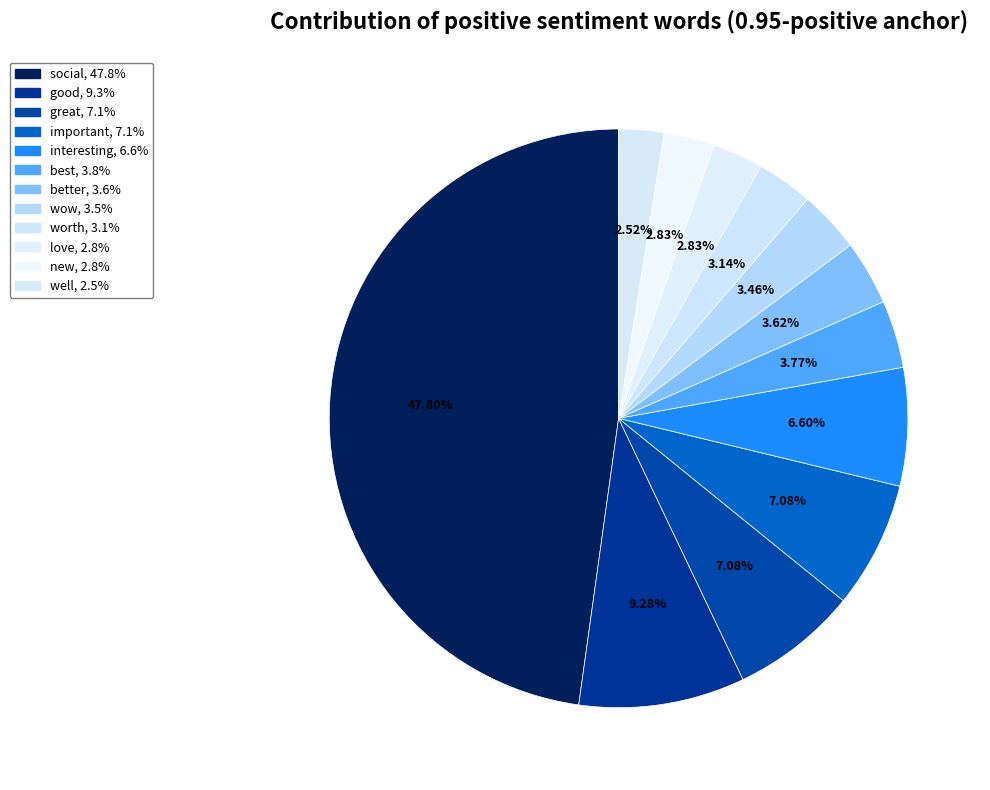

What percentage is NOT represented by new?

97.2%